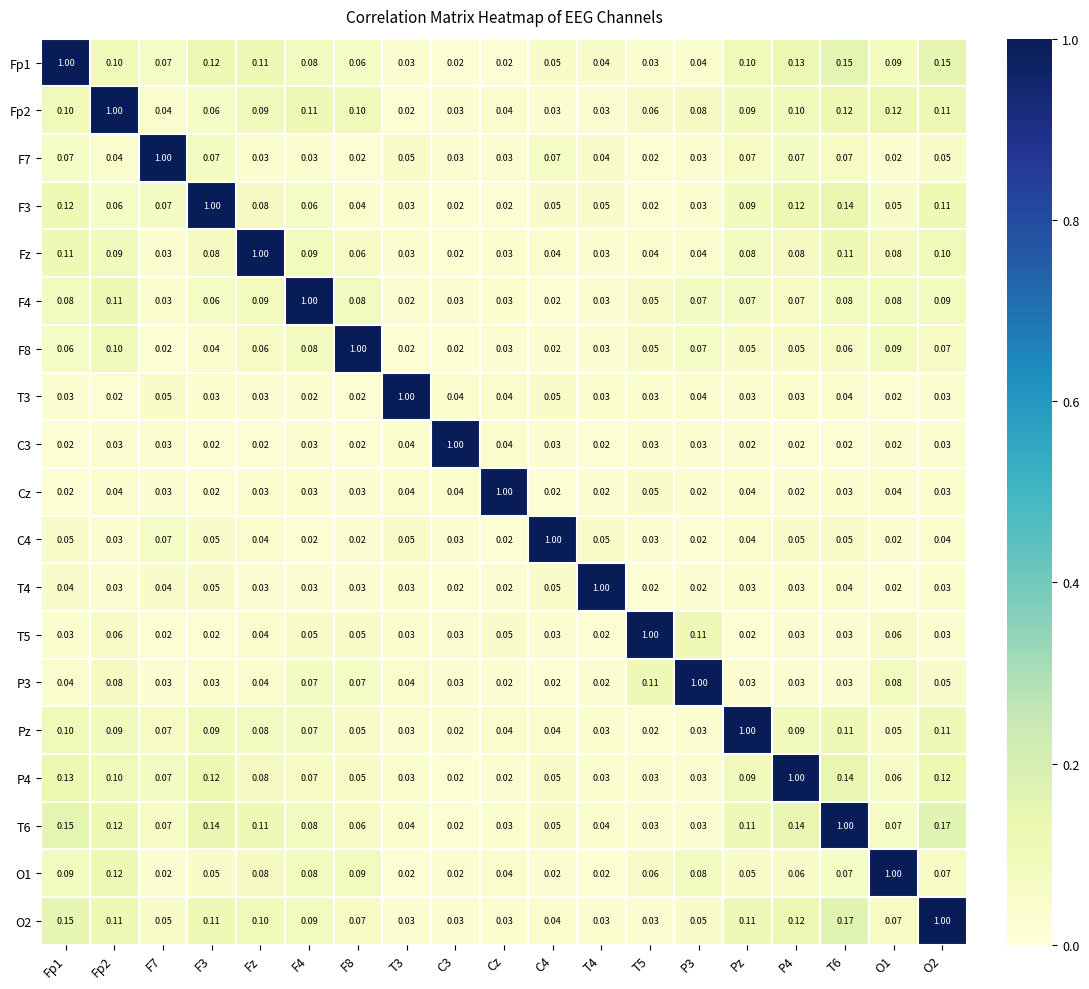

Is the value of P3 at T4 greater than the value of Pz at Fz?

No